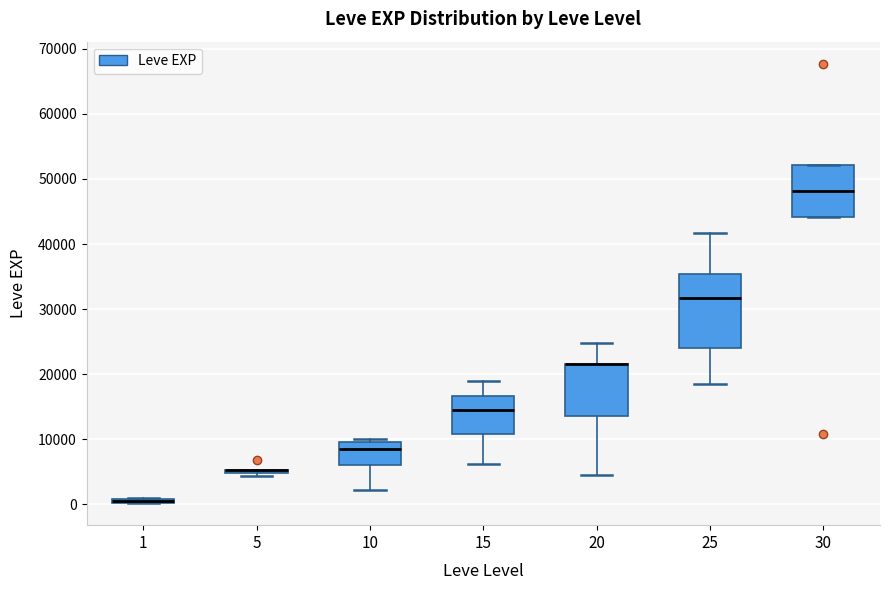

Which box is the tallest, from its lower edge to its upper edge?

25